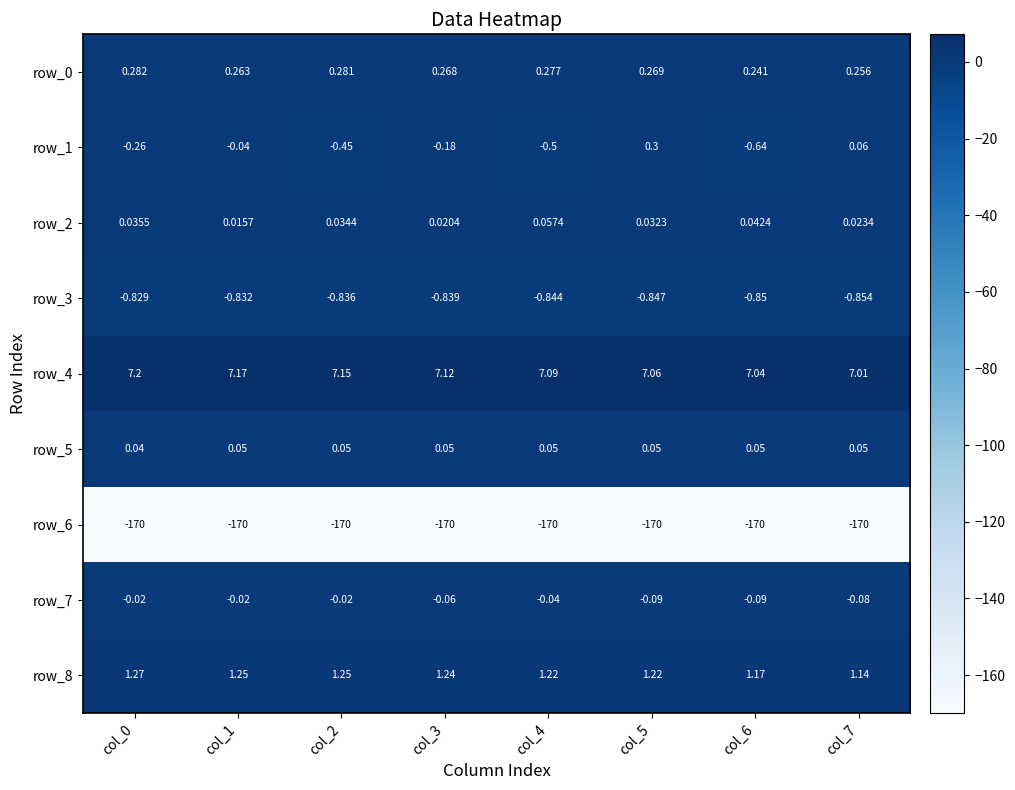

Is the value of row_1 at col_5 greater than the value of row_4 at col_5?

No